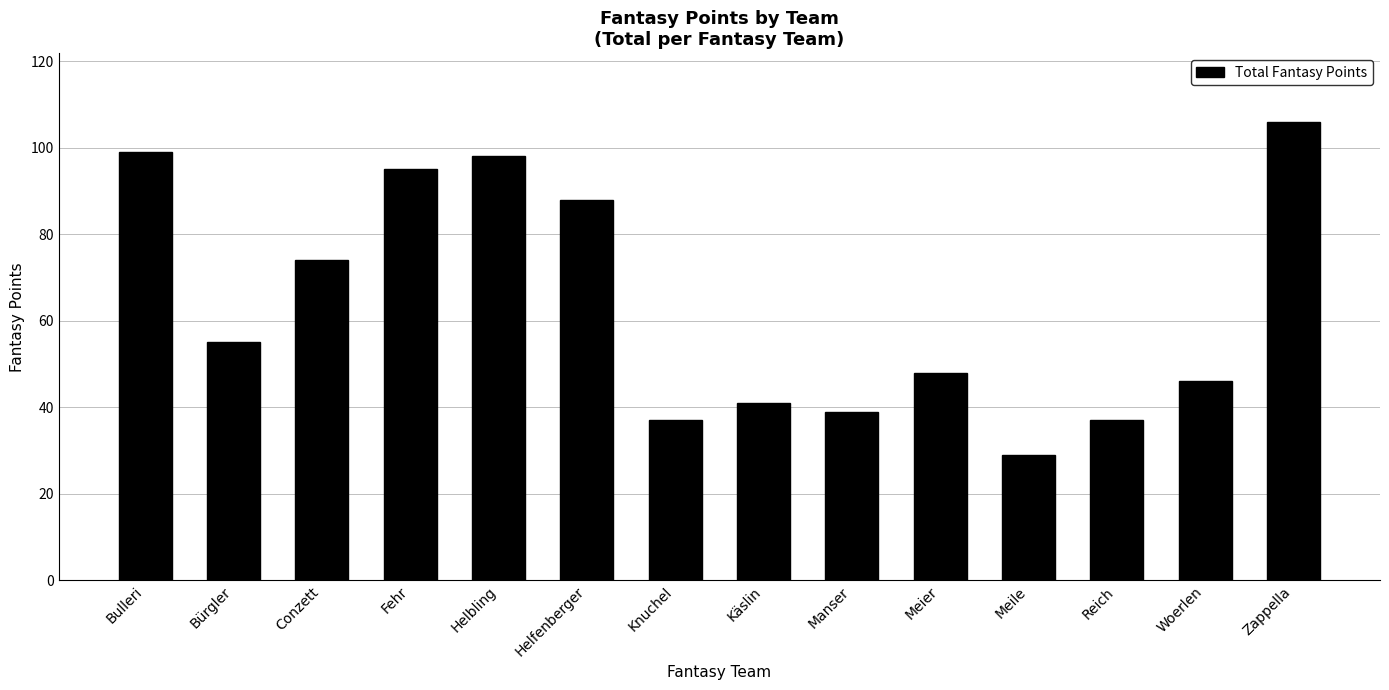

Reading right to left, what are all the values shown in this chart?

Zappella=106	Woerlen=46	Reich=37	Meile=29	Meier=48	Manser=39	Käslin=41	Knuchel=37	Helfenberger=88	Helbling=98	Fehr=95	Conzett=74	Bürgler=55	Bulleri=99